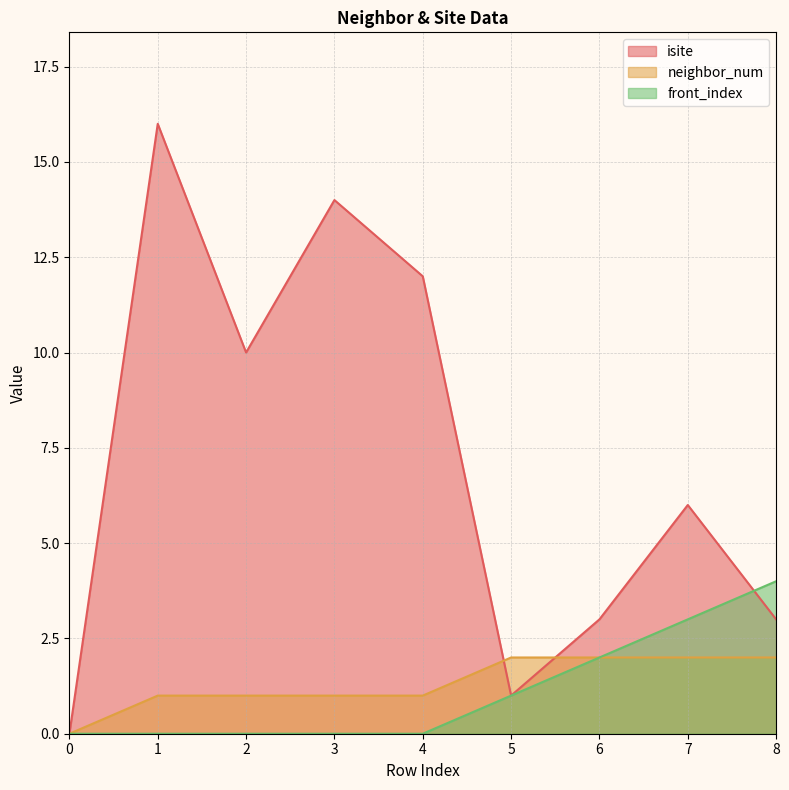

Where do isite and front_index first cross each other?

7 and 8